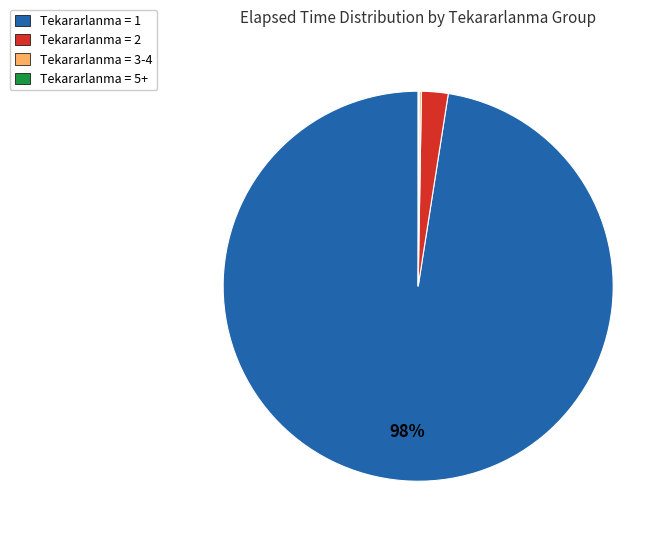

True or false: Tekararlanma = 2 accounts for 2% of the total.

True